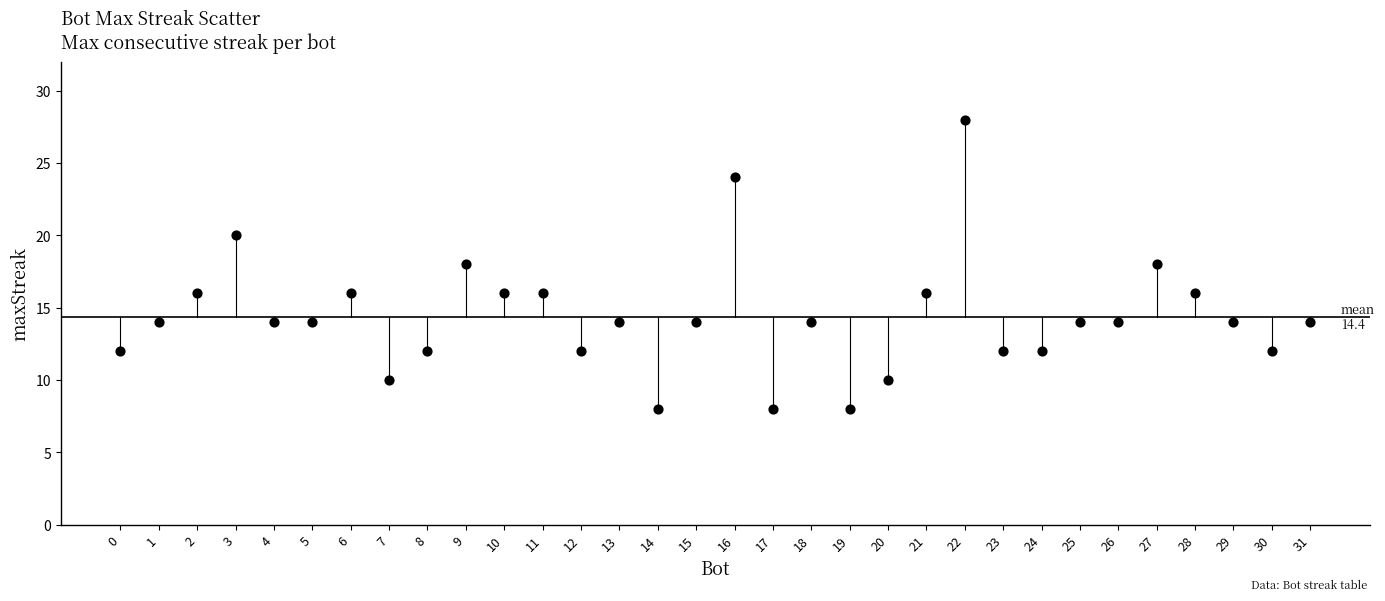

What is the range of X values (max minus min)?

31